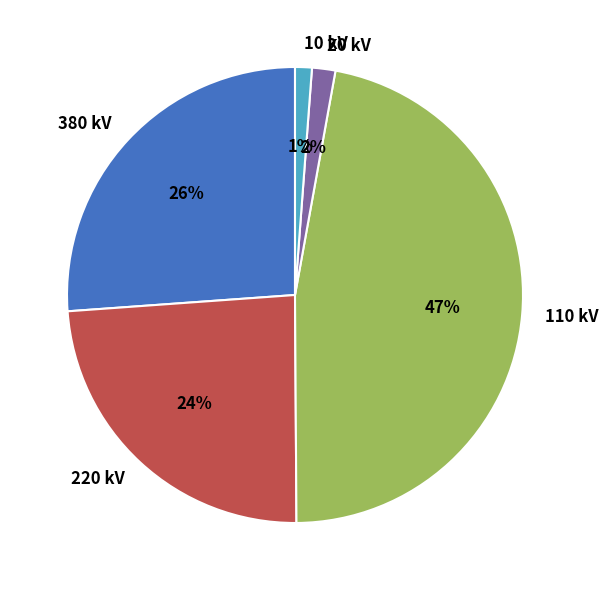

The 20 kV slice represents 2% of the pie. True or false?

True